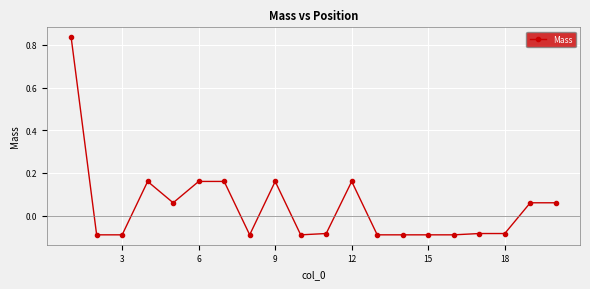

True or false: the data has more than 2 interior local peaks.

True